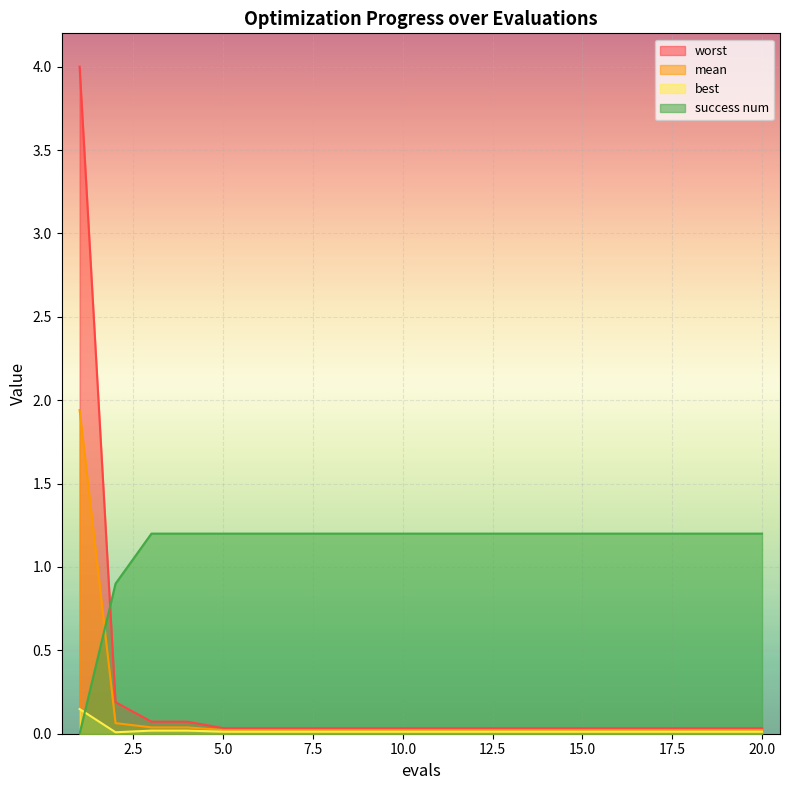

How many lines are shown in the chart?

4